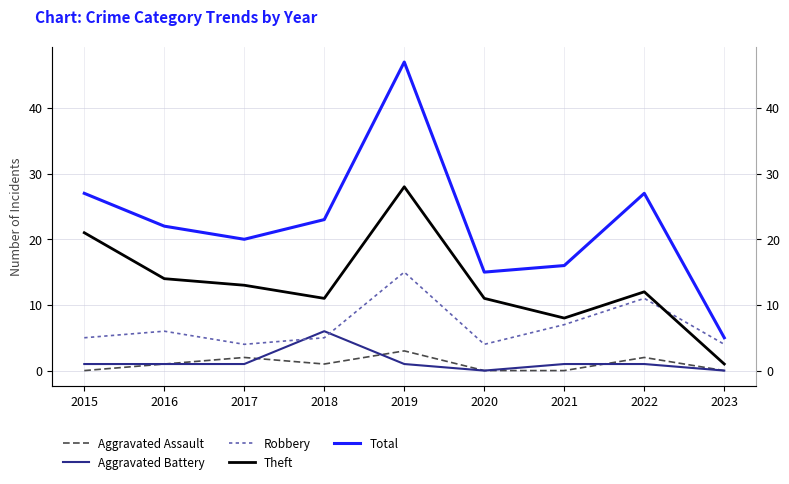

The Aggravated Assault series shows 0 at 2021. True or false?

True